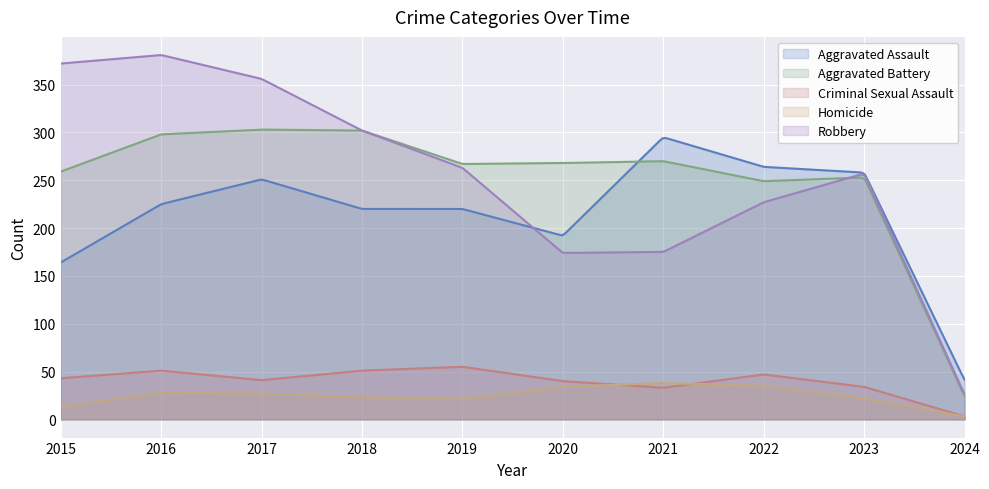

Rank the categories by Criminal Sexual Assault value from highest to lowest.

2019, 2016, 2018, 2022, 2015, 2017, 2020, 2023, 2021, 2024